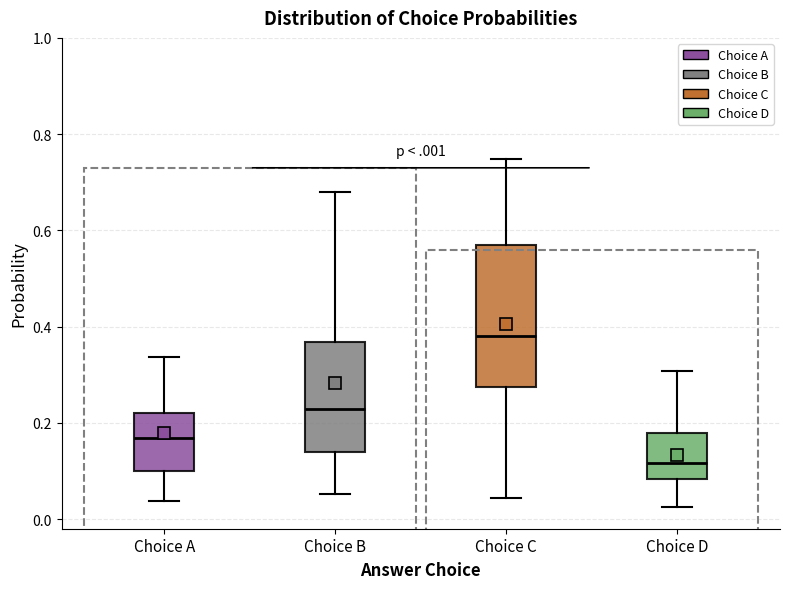

Which box has the highest median line?

Choice C